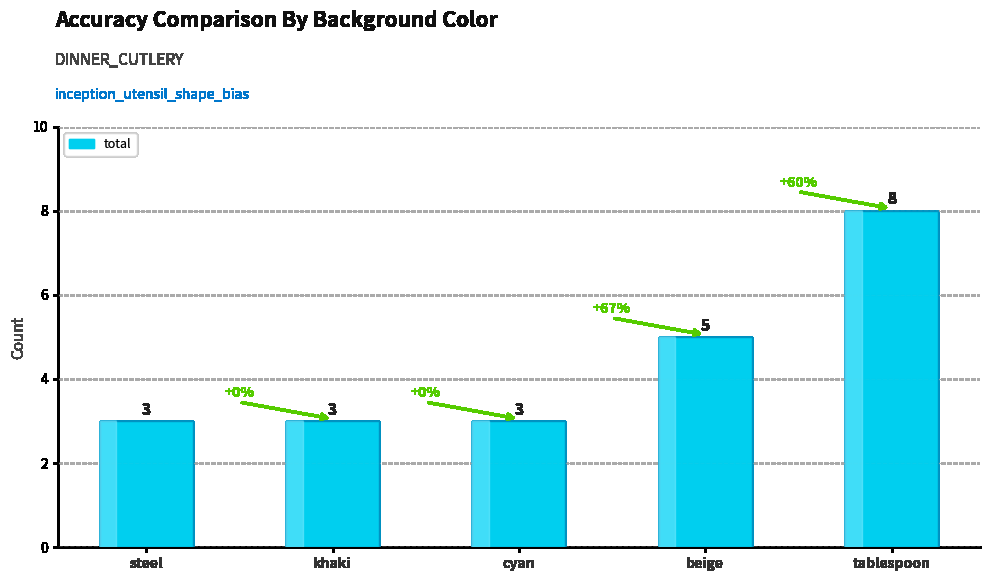

Approximately how many times larger is the value at cyan compared to steel?

1.0